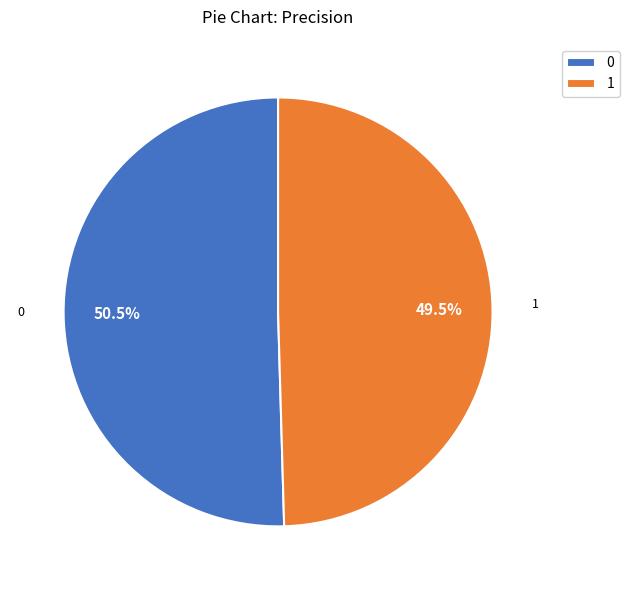

What portion of the pie excludes 0?

49.5%